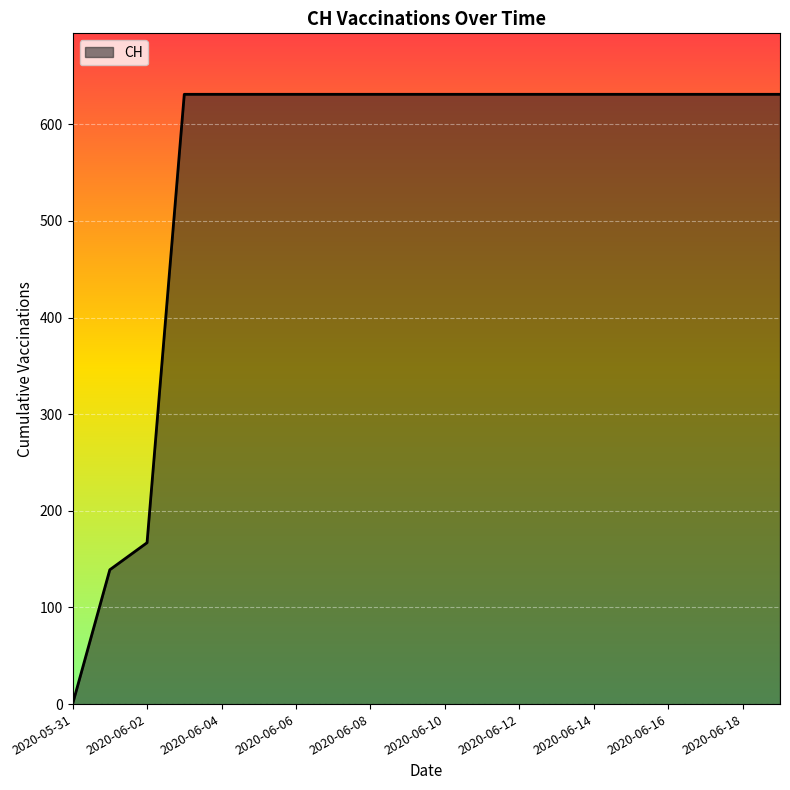

What is the maximum value shown in the chart?

631